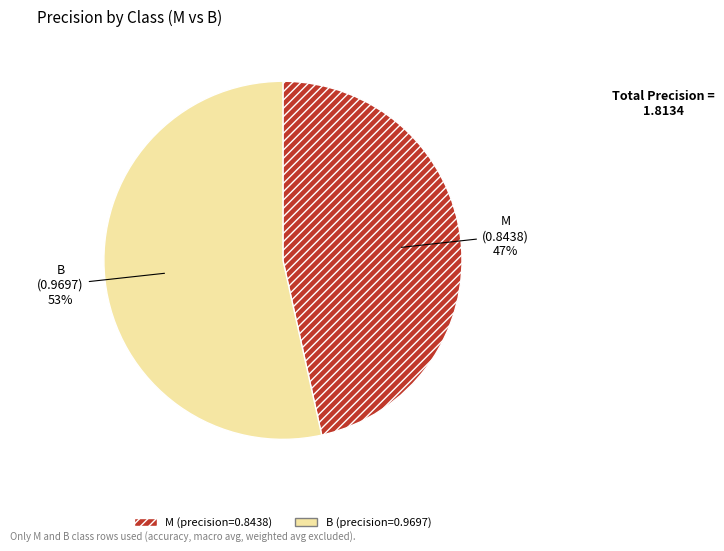

How many slices are in this pie chart?

2